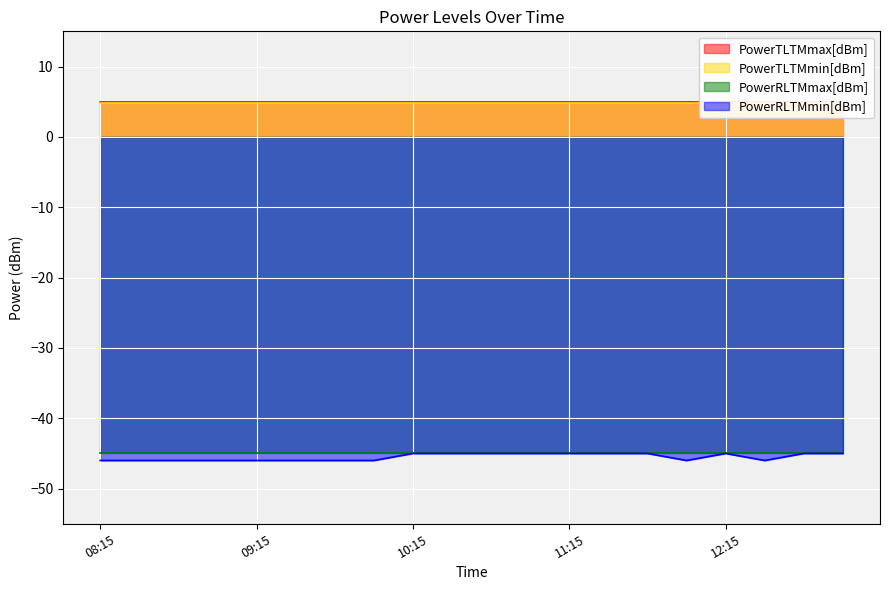

Between 09:45 and 13:00, which is larger?

09:45